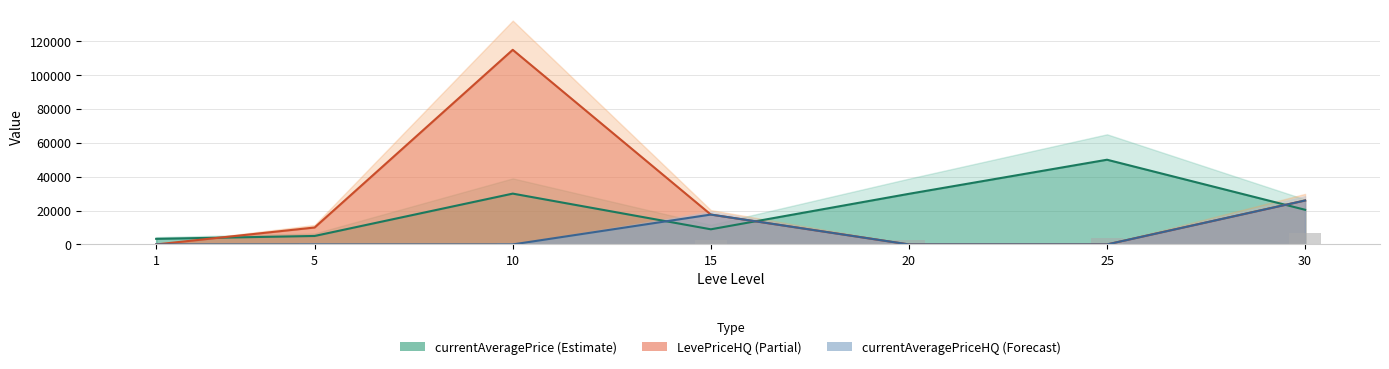

How many categories are shown in the chart?

7